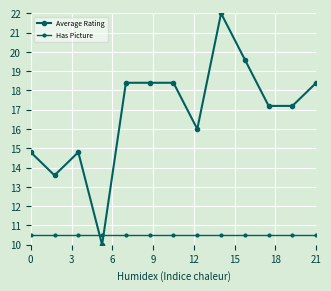

Which series has the largest total across all categories?

Average Rating